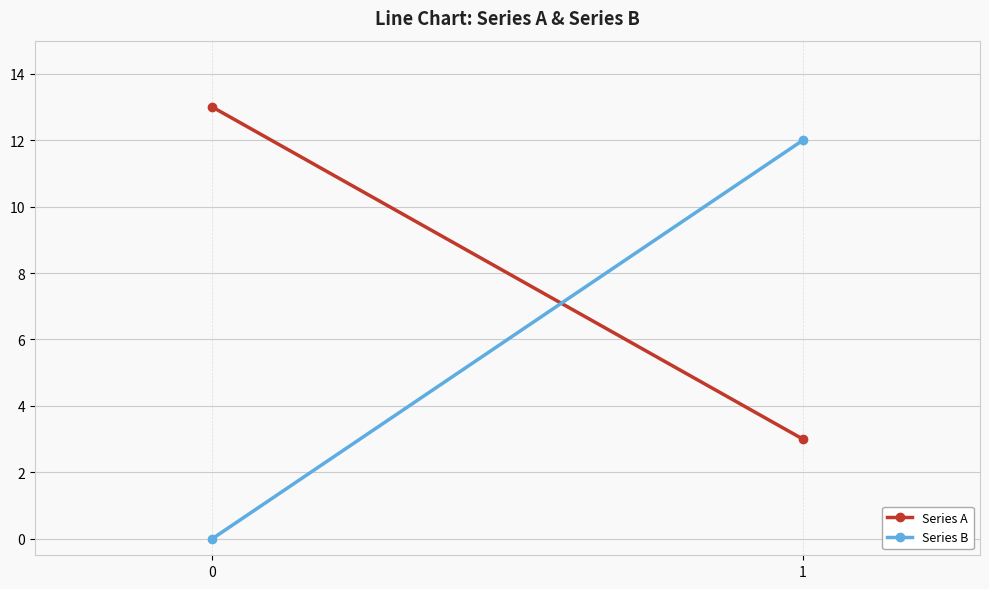

List the labels in order of Series B value, smallest first.

0, 1